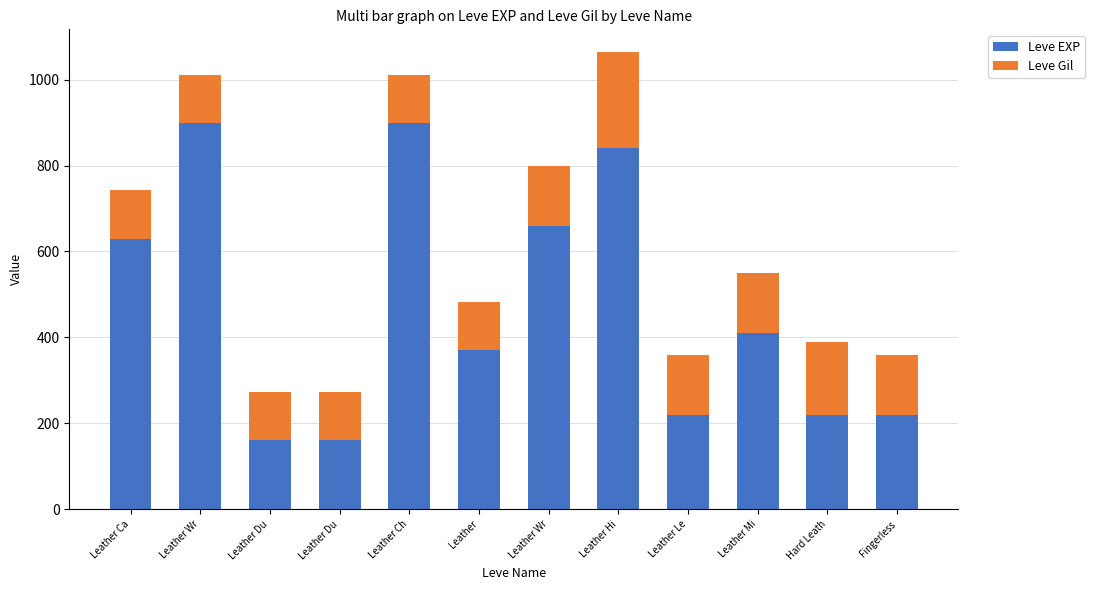

How many categories are shown in the chart?

12